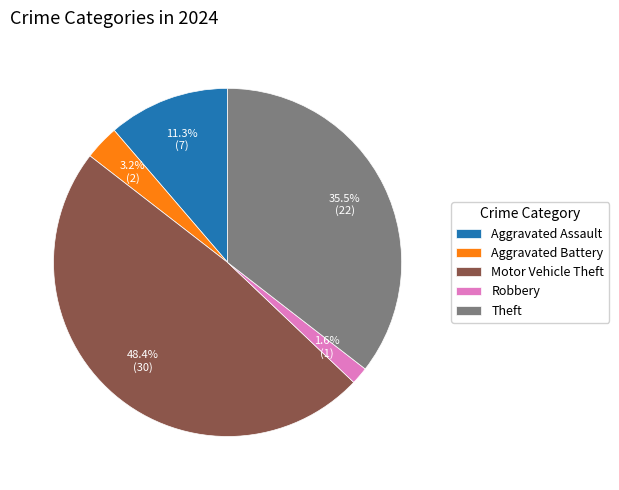

How much of the chart is everything except Robbery?

98.4%